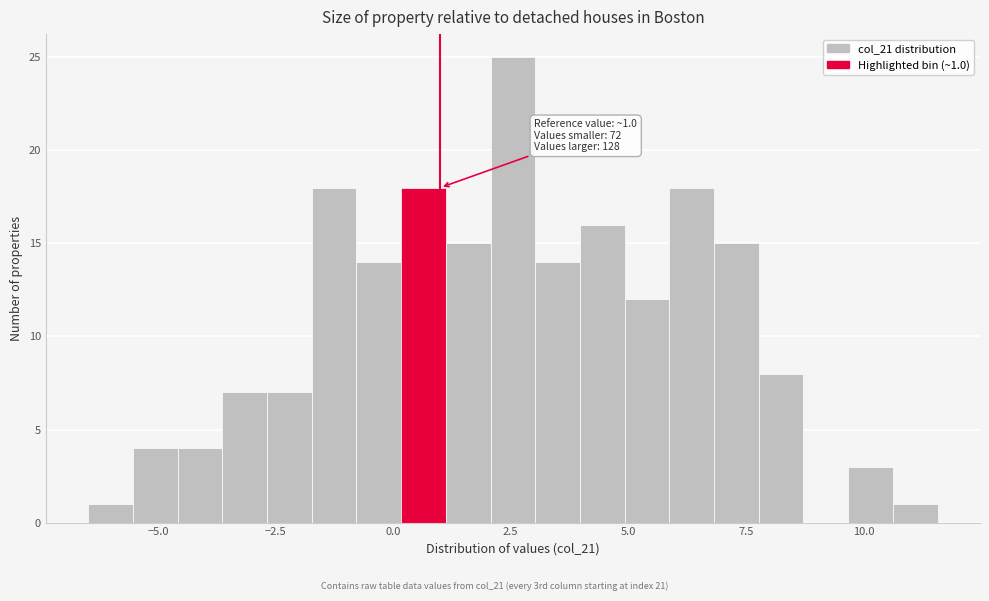

Around what value on the x-axis is the tallest bar? Give the approximate position of its centre, as read against the axis.

2.5